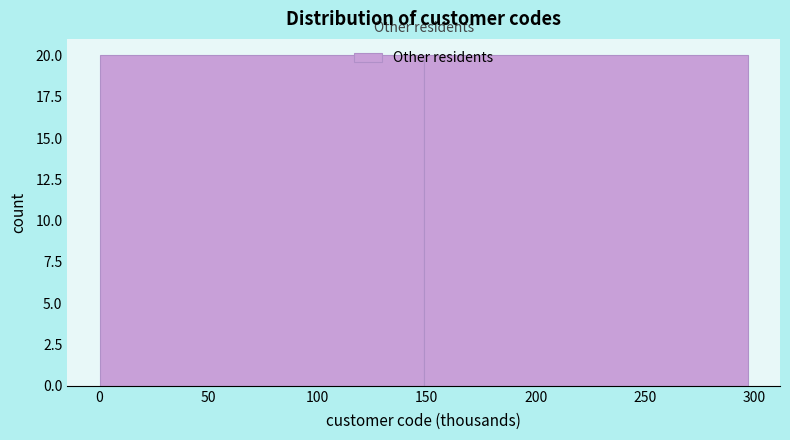

Reading left to right, list every bar in this chart as the range it spans on the x-axis followed by its height. Neither the bar edges nor the heights are printed on the chart, so give them approximately, as read against the axes.

0 to 150: 20
150 to 295: 20